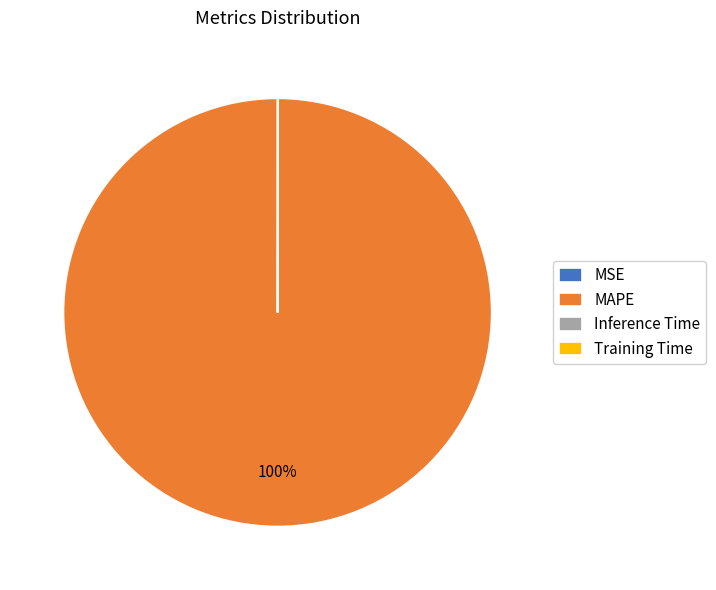

Which category has the biggest portion of the pie?

MAPE